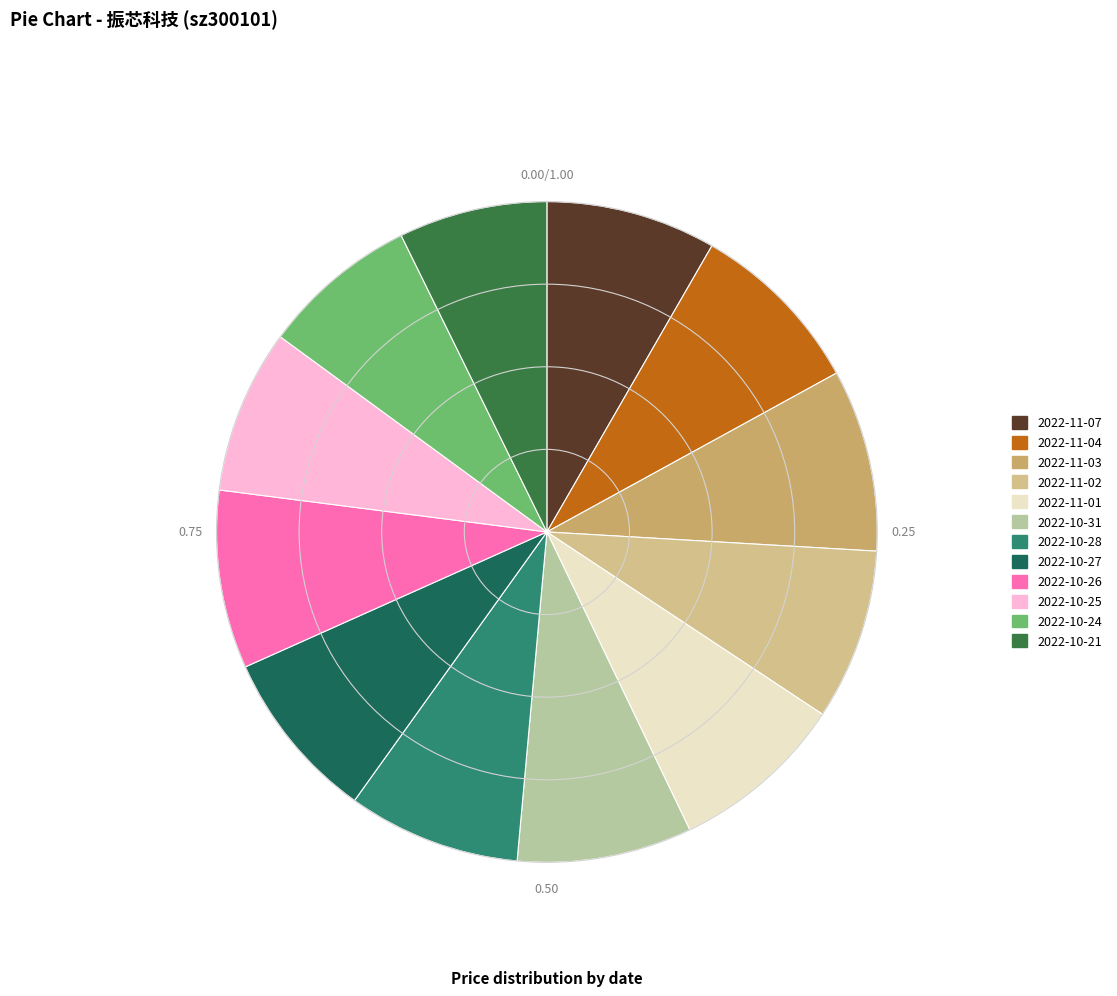

How many segments does this pie chart have?

12